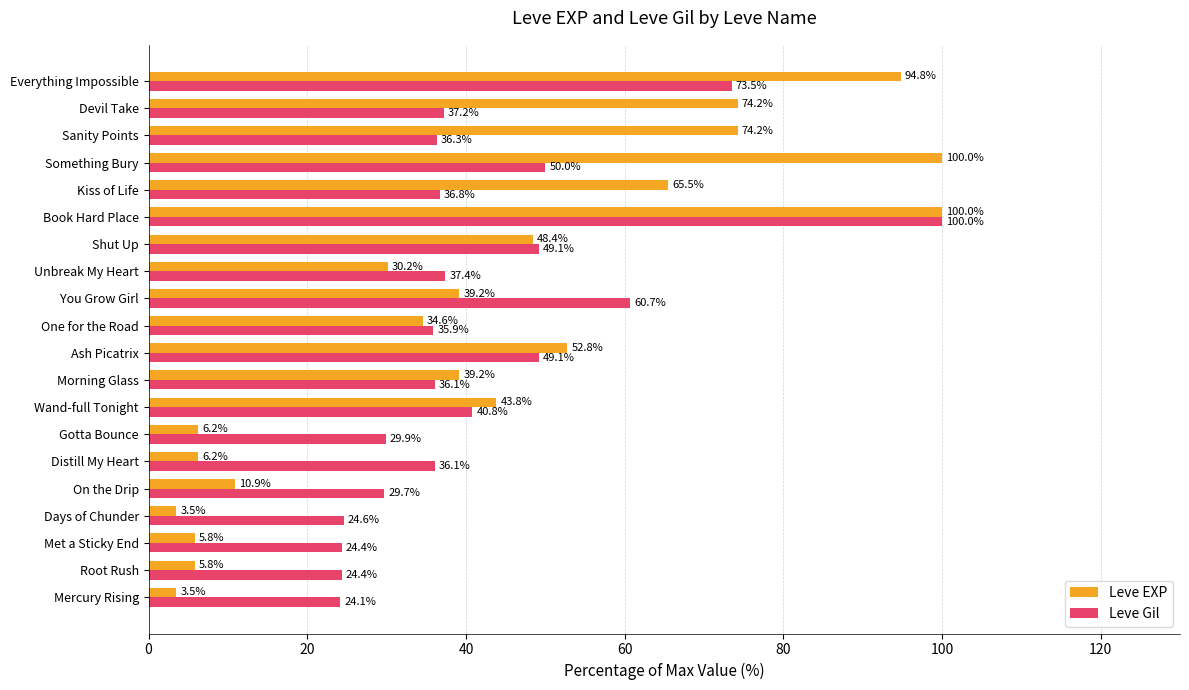

Read the Leve EXP value at Everything Impossible.

94.8